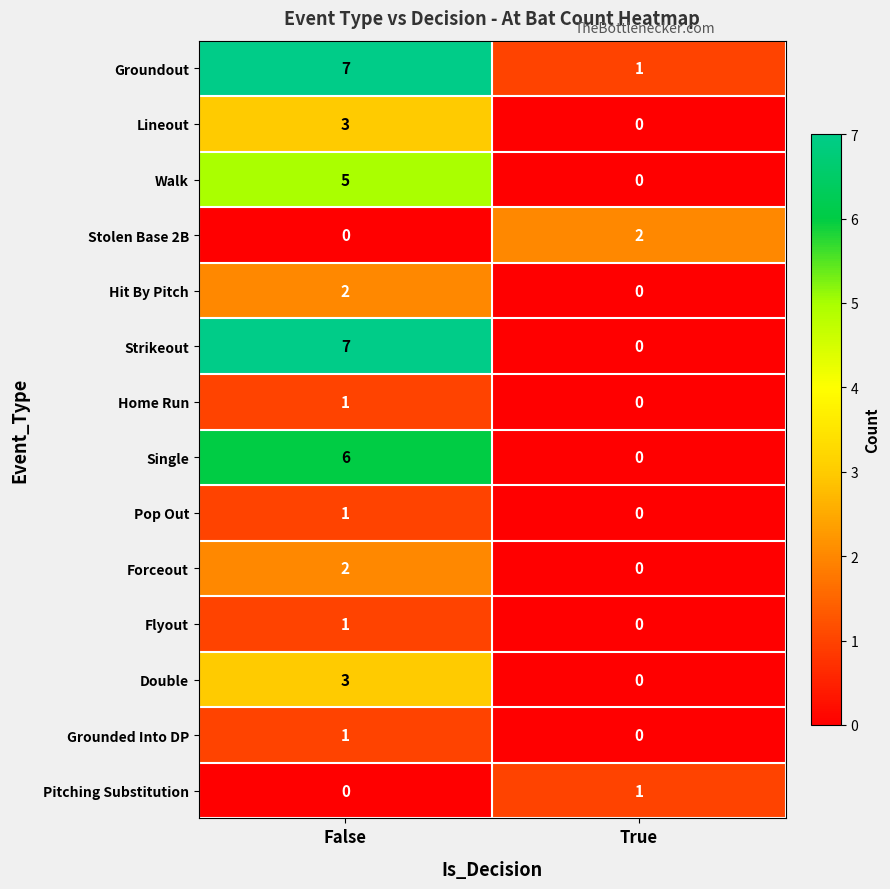

How many values in the Home Run series are below 1?

1